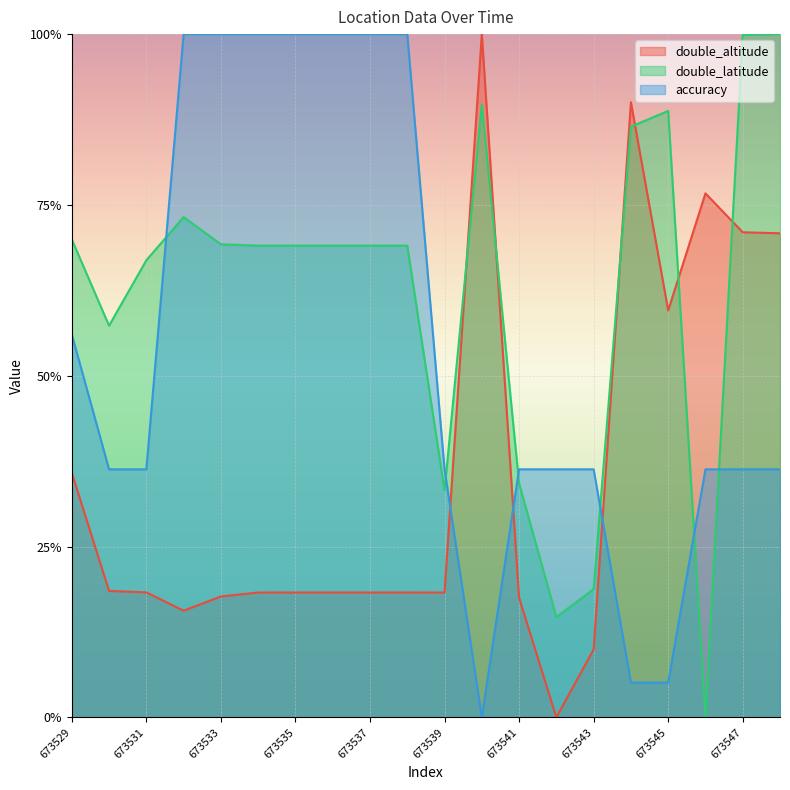

What is the sum of all double_altitude values?

711.2